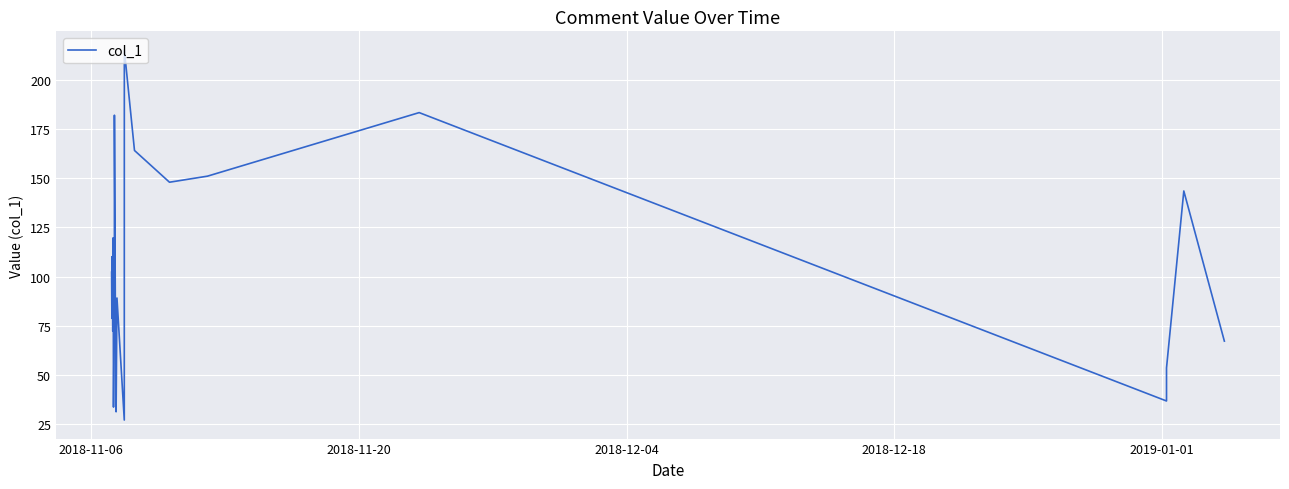

What is the smallest value displayed?

27.0